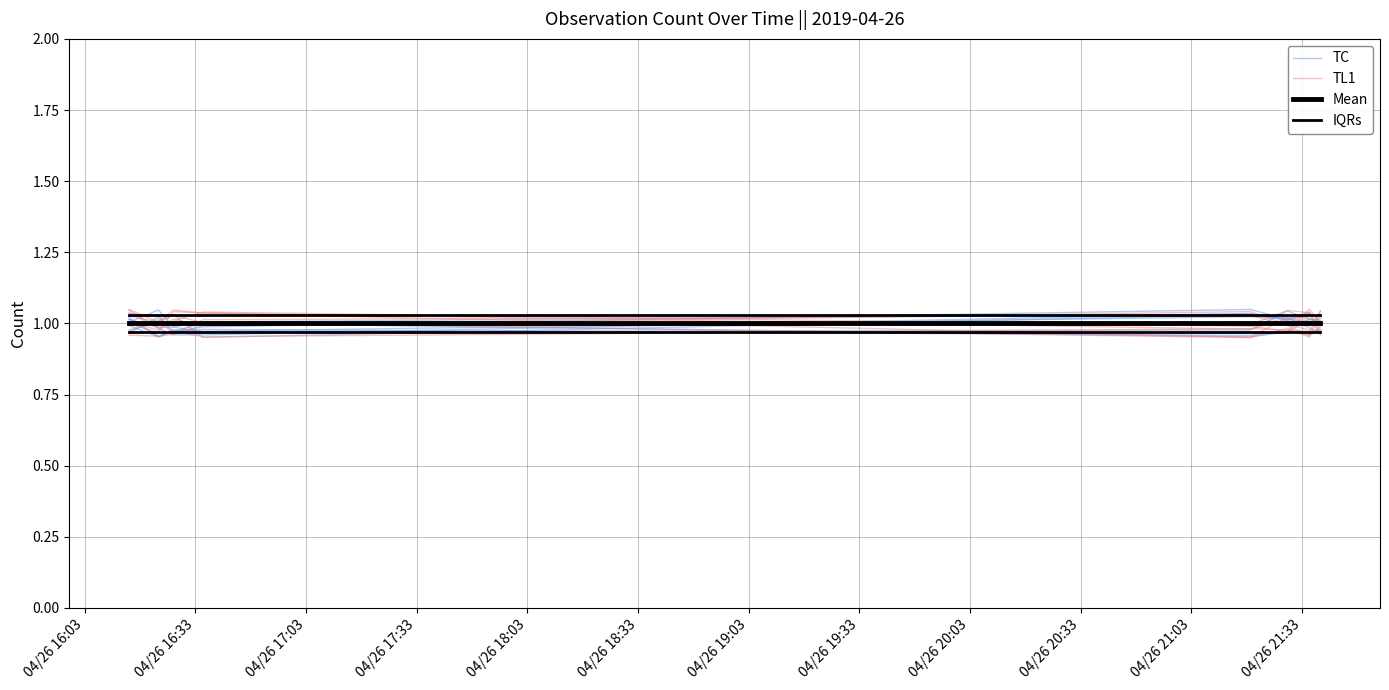

Where do IQRs and TL1 first cross each other?

04/26 16:03 and 04/26 16:33